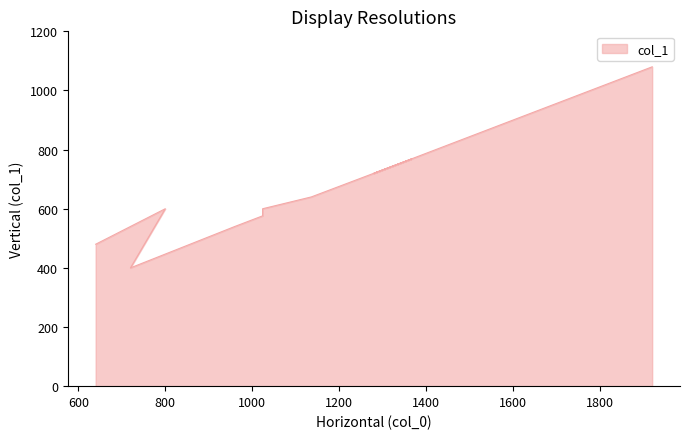

True or false: the data shows 1080 at 1920.

True